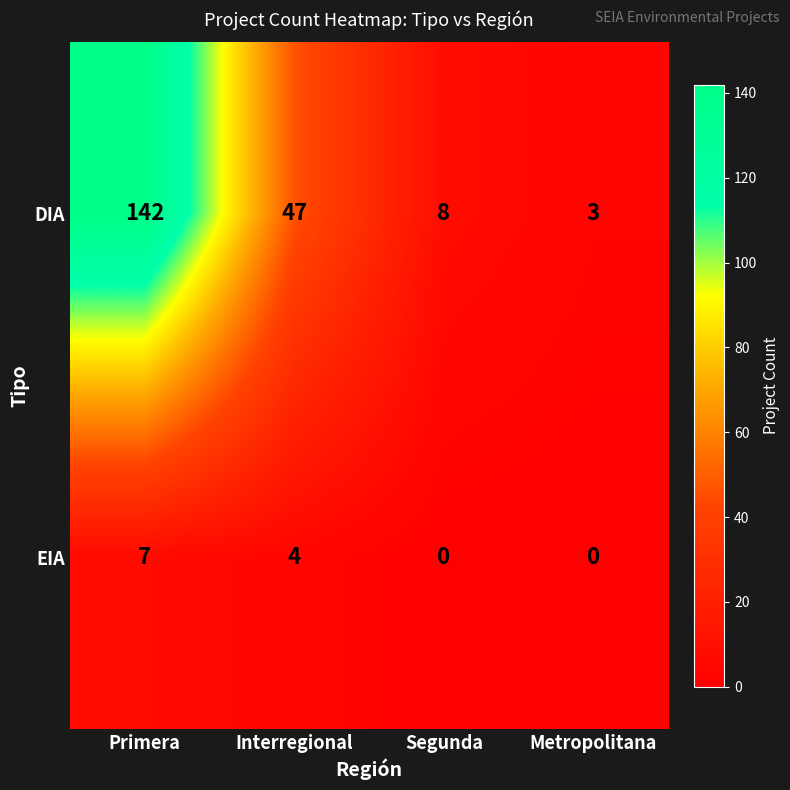

What is the sum of all DIA values?

200